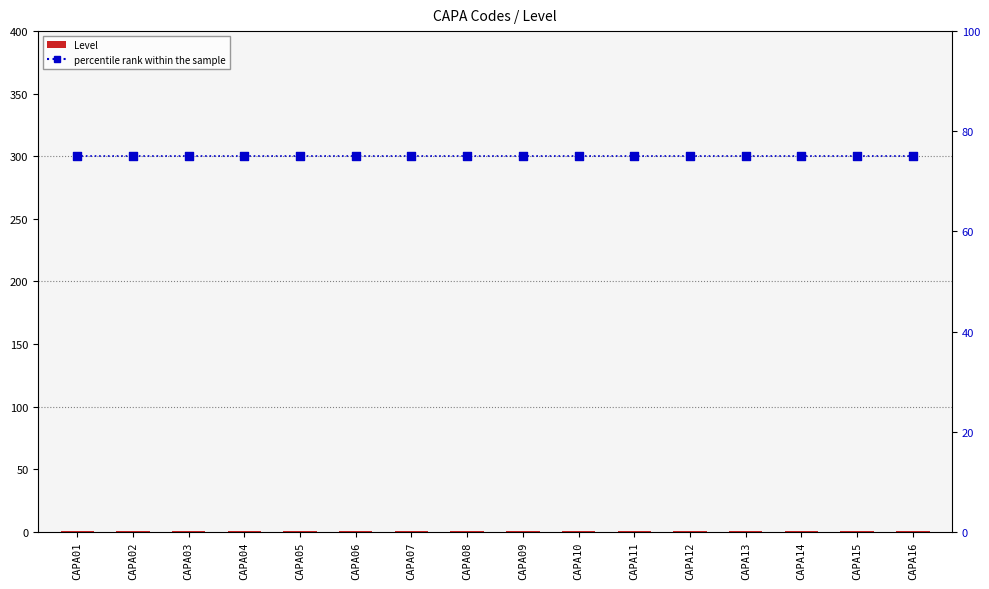

At how many categories does at least one series exceed 36?

16